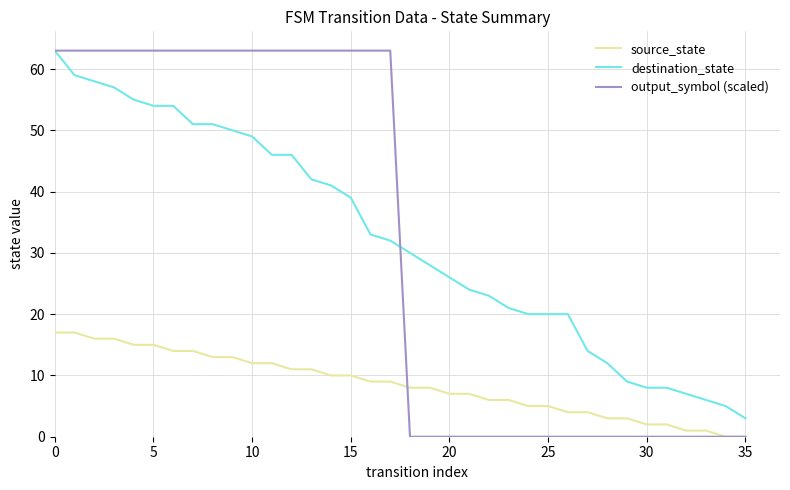

True or false: source_state and destination_state intersect in this chart.

False